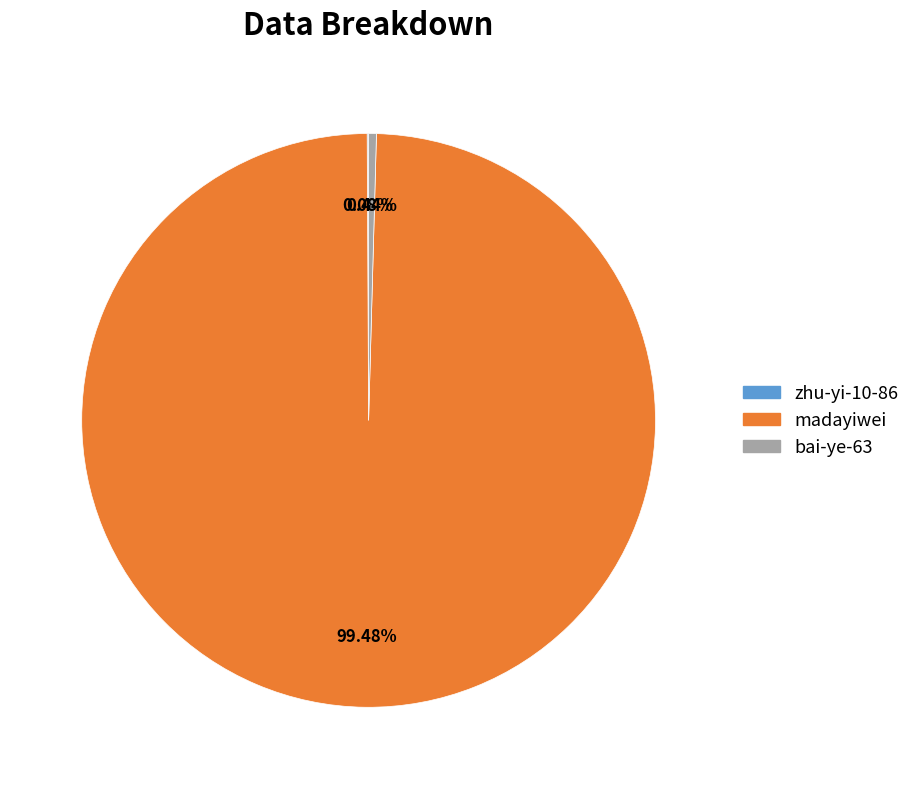

Combined, do madayiwei and bai-ye-63 account for over 50%?

Yes